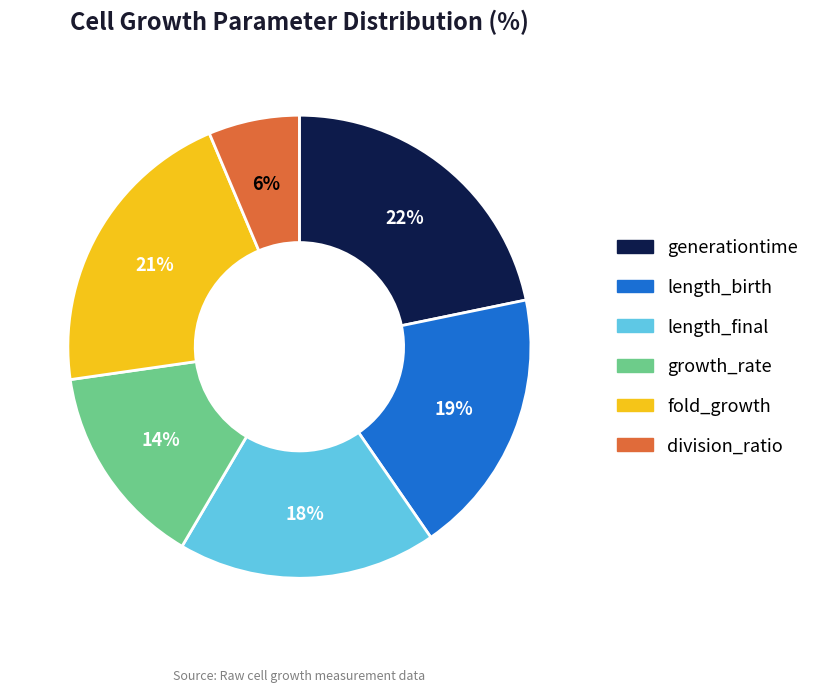

Is the sum of fold_growth and generationtime greater than half?

No